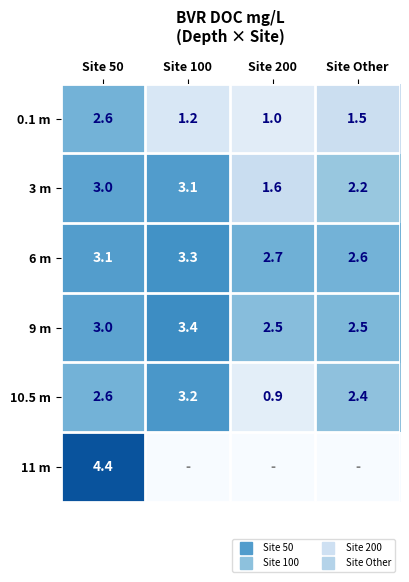

Is the value of 3 m at Site 100 greater than the value of 9 m at Site 100?

No